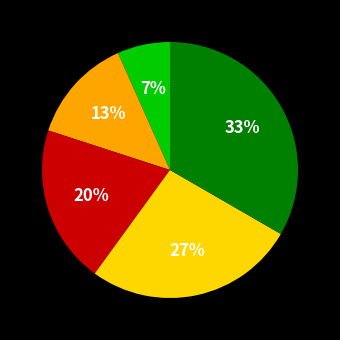

To the nearest percent, what is the average slice percentage?

20%